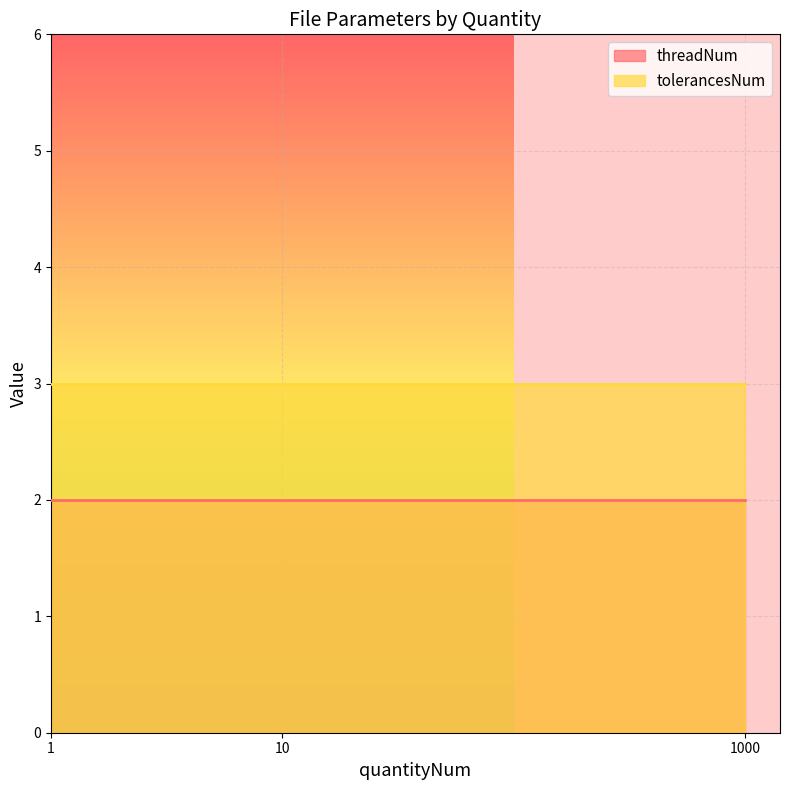

At 1000, list the series in order from smallest to largest.

threadNum, tolerancesNum